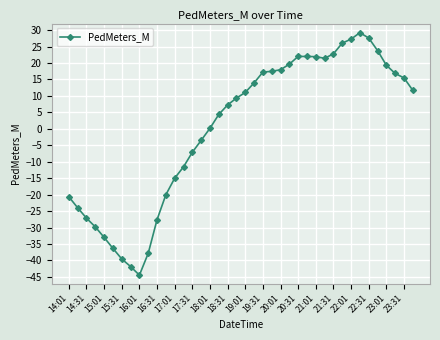

What is the value of the 5th point from the left?

-33.0